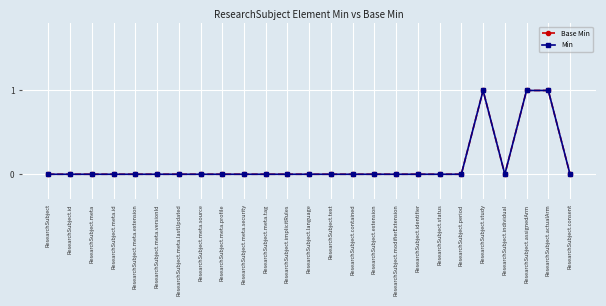

Does the chart have visible grid lines?

Yes